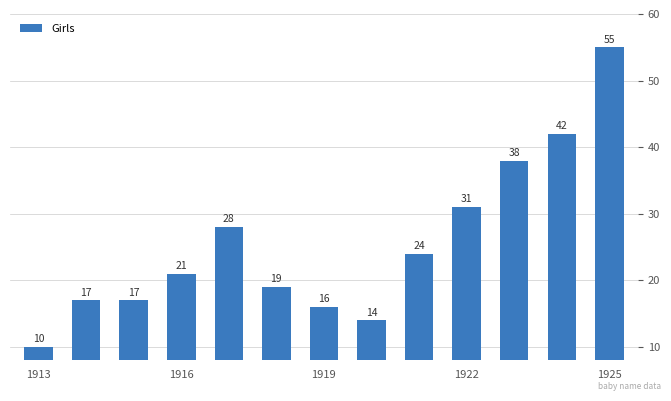

What is the average value?

26